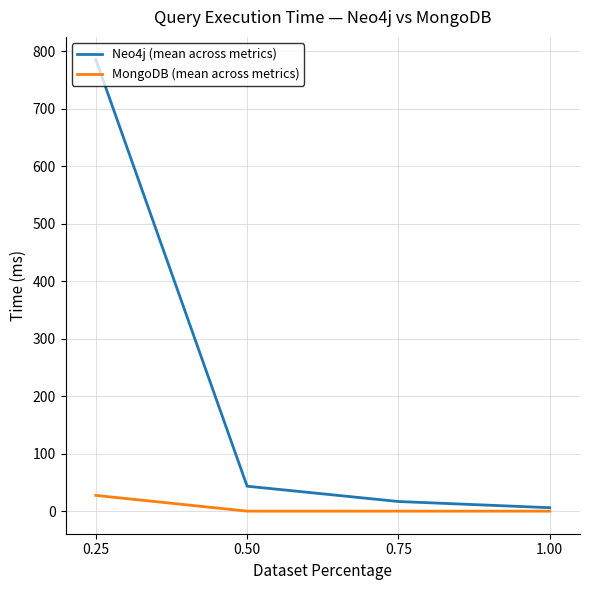

Does the chart display data point markers on the line(s)?

No